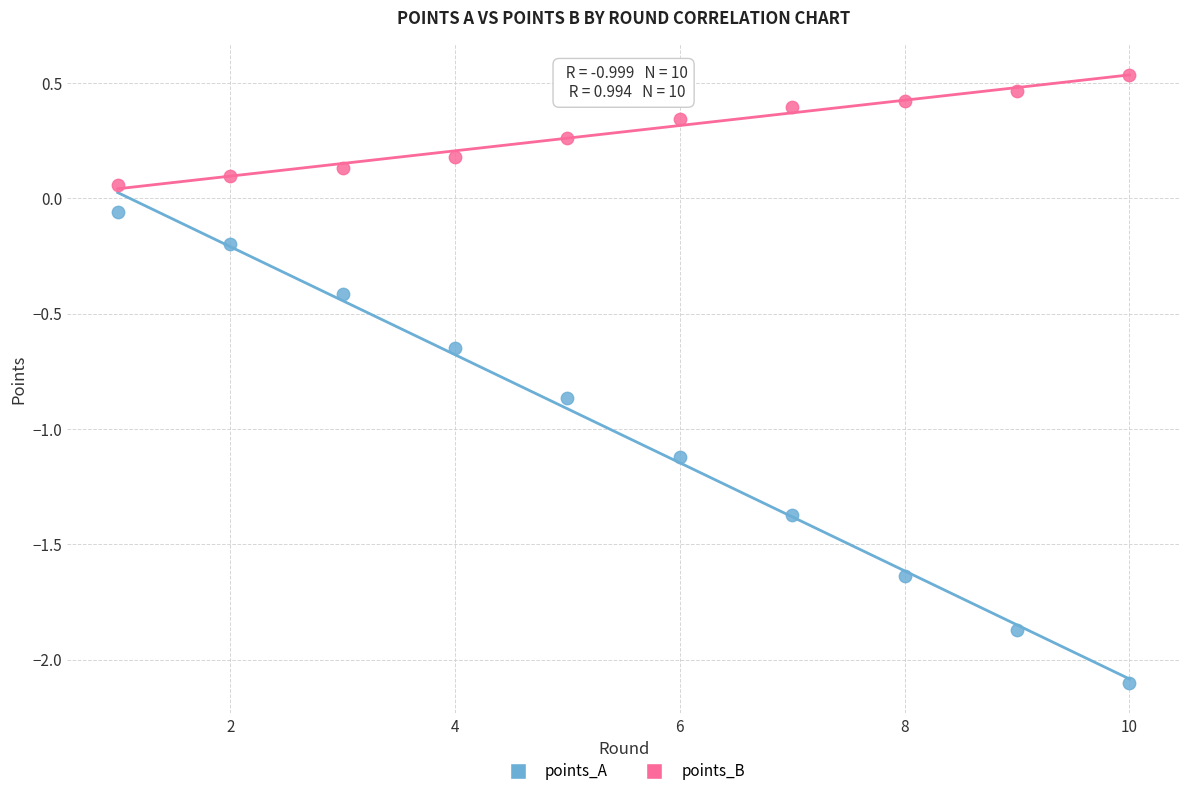

Which series has the widest spread of Y values?

points_A